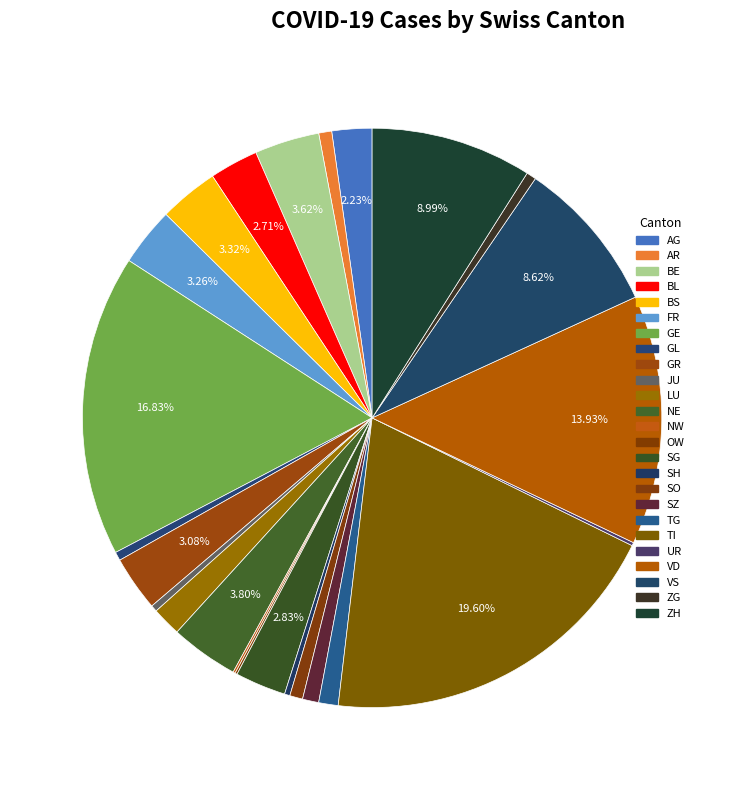

Which category has the biggest portion of the pie?

TI